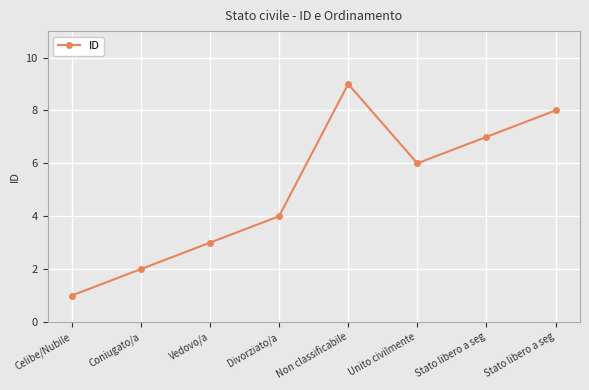

Is this an area chart (filled region under the line)?

No